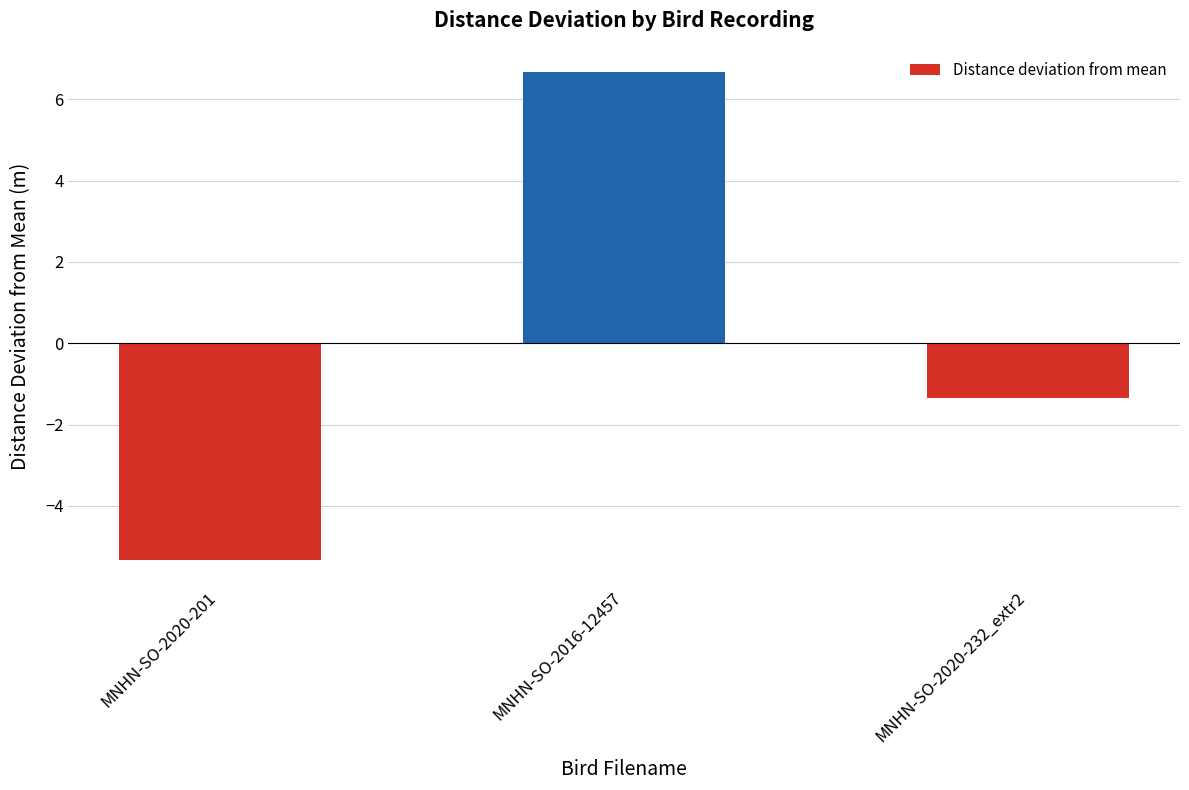

Is it true that the value at MNHN-SO-2016-12457 is 6.7?

True